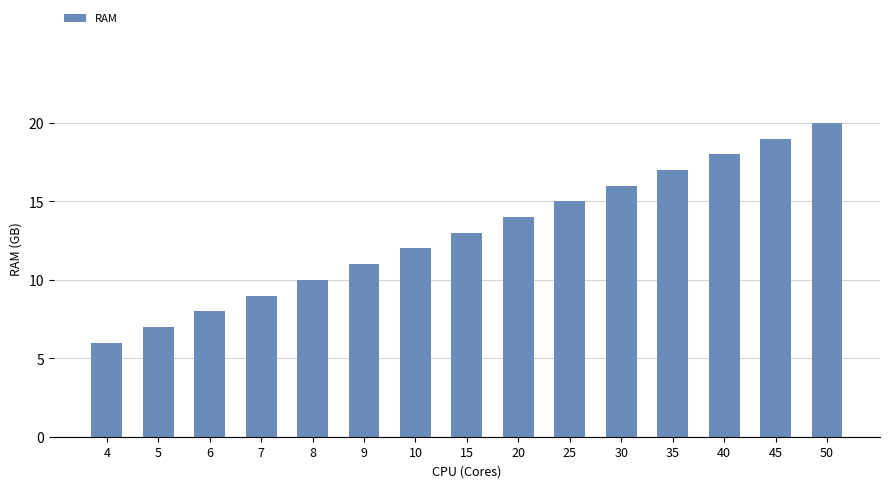

What is the change in value from 8 to 40?

+8